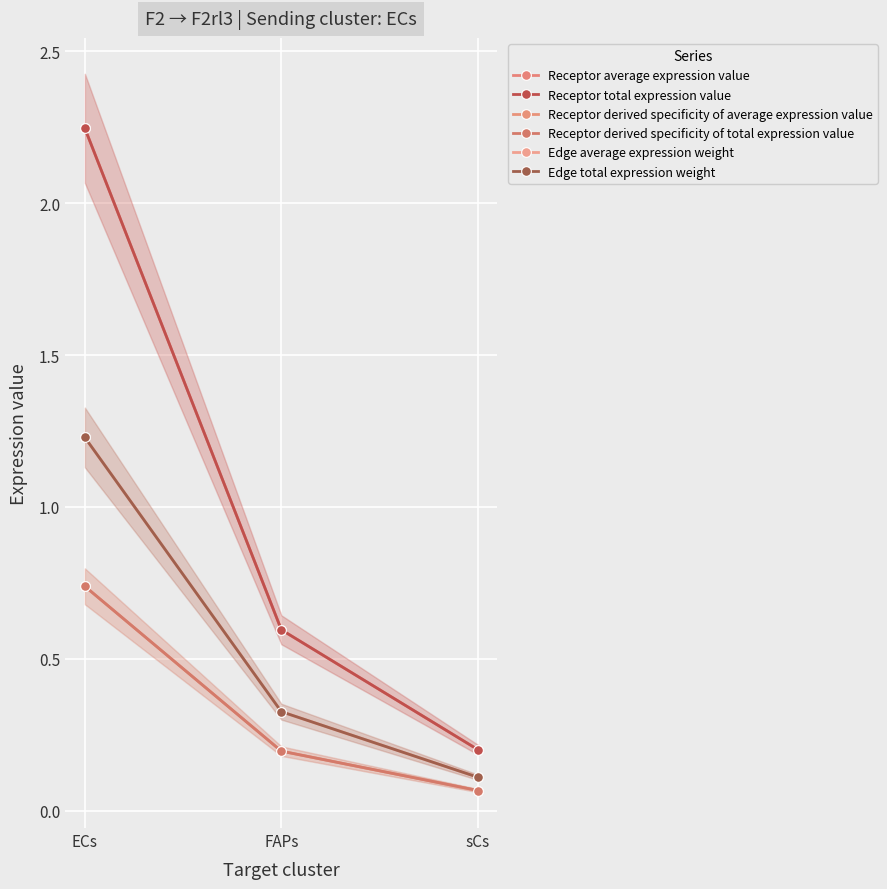

What value does the Receptor derived specificity of total expression value series have at FAPs?

0.2